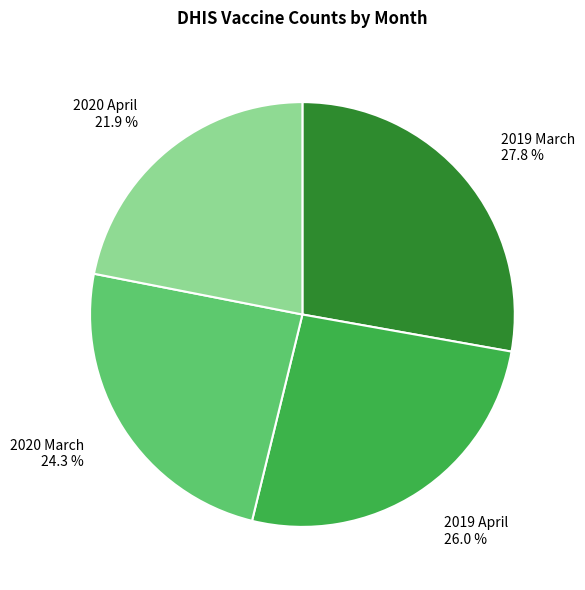

To the nearest percent, what is the difference between the 2020 March and 2019 March slice percentages?

4%